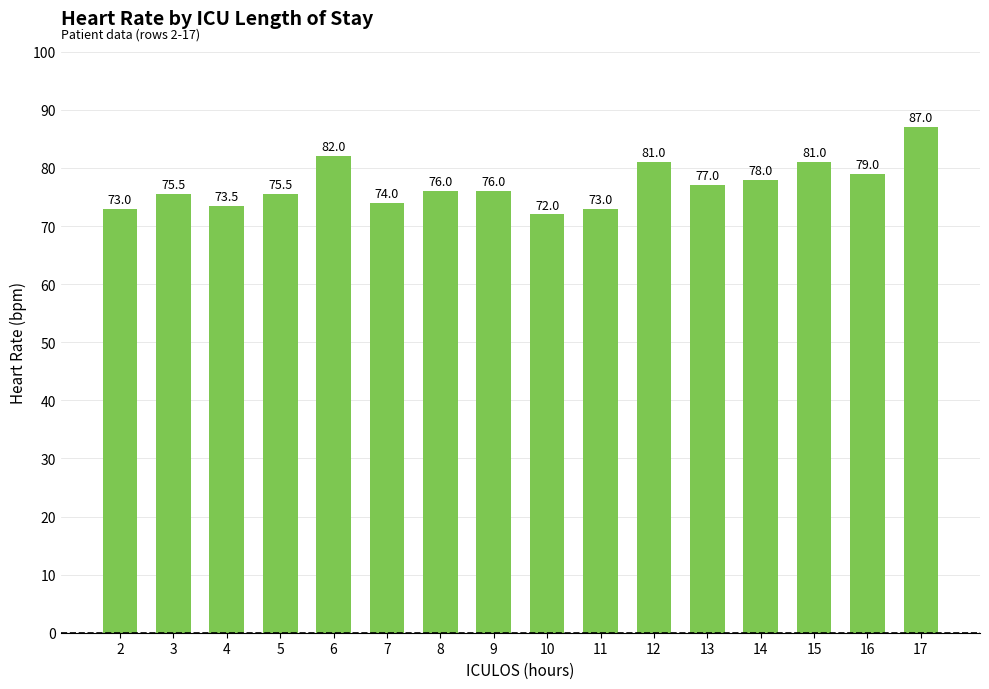

What is the average value?

77.1